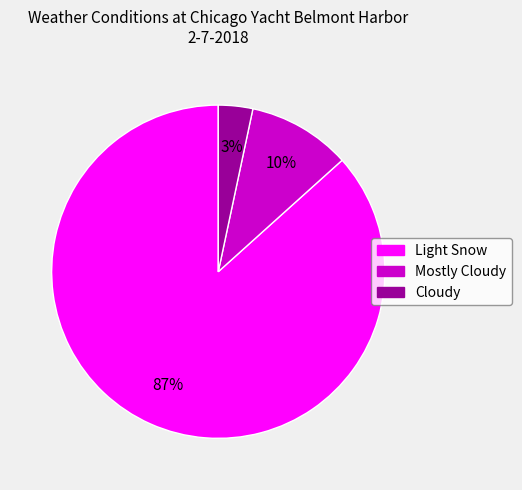

Count the number of slices in the pie.

3